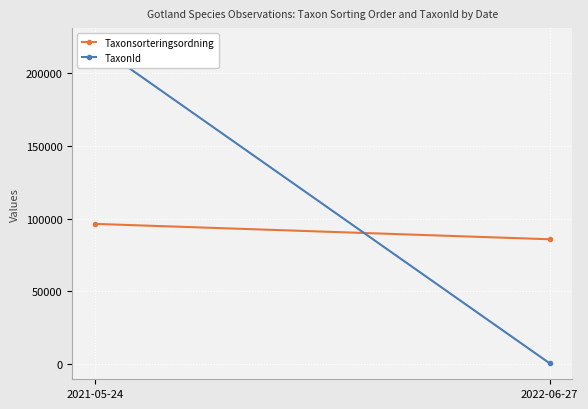

Which has a higher value, 2022-06-27 or 2021-05-24?

2021-05-24